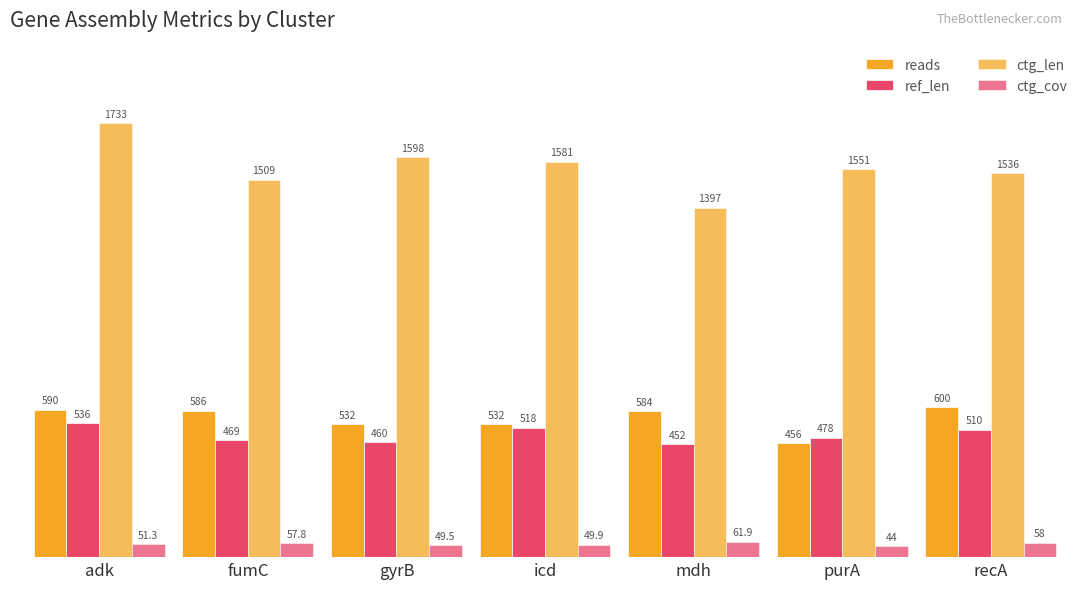

Count the number of categories in the chart.

7